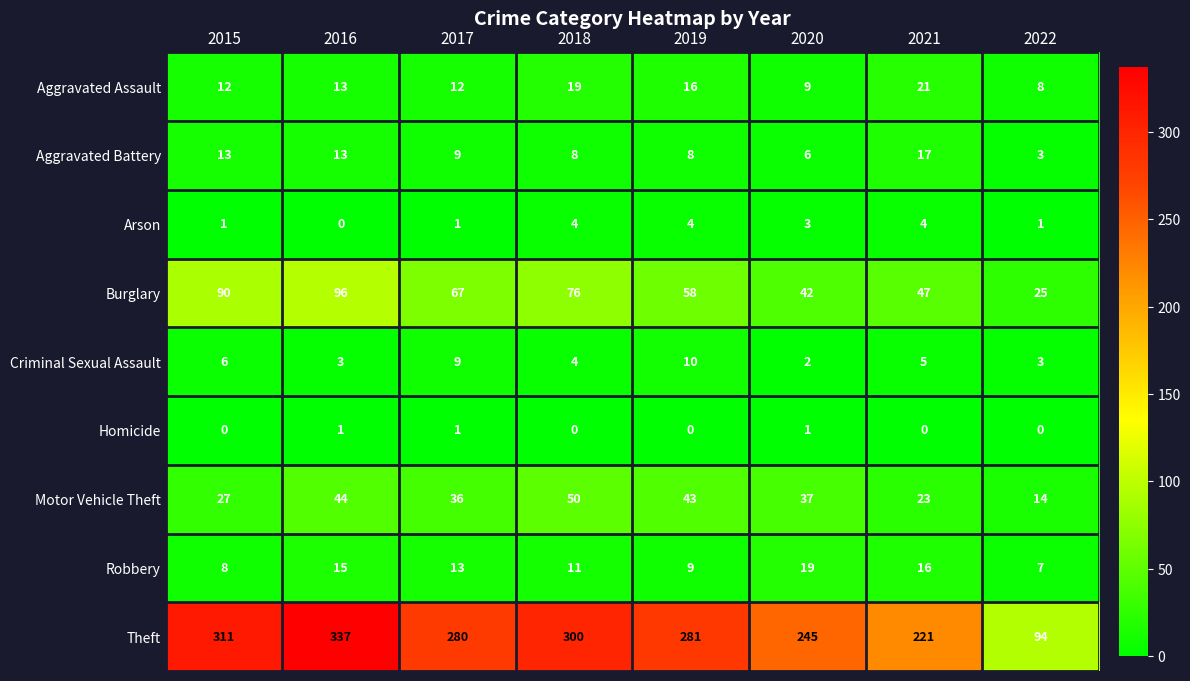

List the series in order of their peak value, highest first.

Theft, Burglary, Motor Vehicle Theft, Aggravated Assault, Robbery, Aggravated Battery, Criminal Sexual Assault, Arson, Homicide